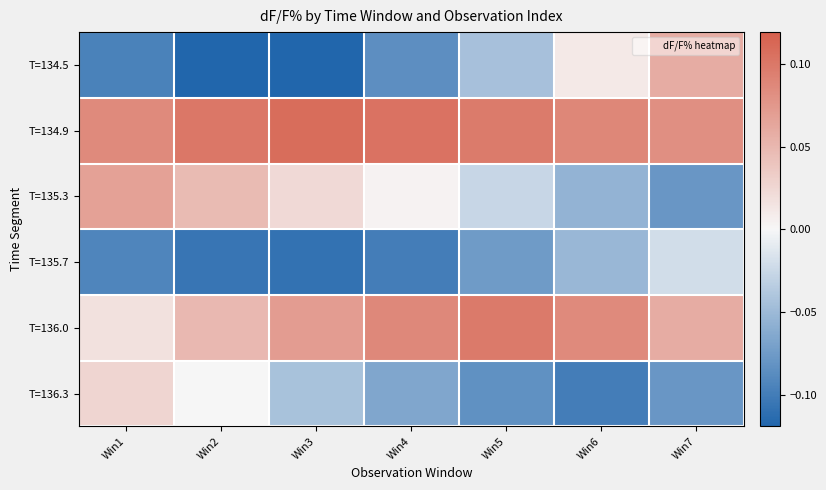

Reading right to left, list all the values displayed in this chart.

T=134.5: Win7=0.1	Win6=0.0	Win5=-0.0	Win4=-0.1	Win3=-0.1	Win2=-0.1	Win1=-0.1
T=134.9: Win7=0.1	Win6=0.1	Win5=0.1	Win4=0.1	Win3=0.1	Win2=0.1	Win1=0.1
T=135.3: Win7=-0.1	Win6=-0.1	Win5=-0.0	Win4=0.0	Win3=0.0	Win2=0.0	Win1=0.1
T=135.7: Win7=-0.0	Win6=-0.1	Win5=-0.1	Win4=-0.1	Win3=-0.1	Win2=-0.1	Win1=-0.1
T=136.0: Win7=0.1	Win6=0.1	Win5=0.1	Win4=0.1	Win3=0.1	Win2=0.0	Win1=0.0
T=136.3: Win7=-0.1	Win6=-0.1	Win5=-0.1	Win4=-0.1	Win3=-0.0	Win2=-0.0	Win1=0.0